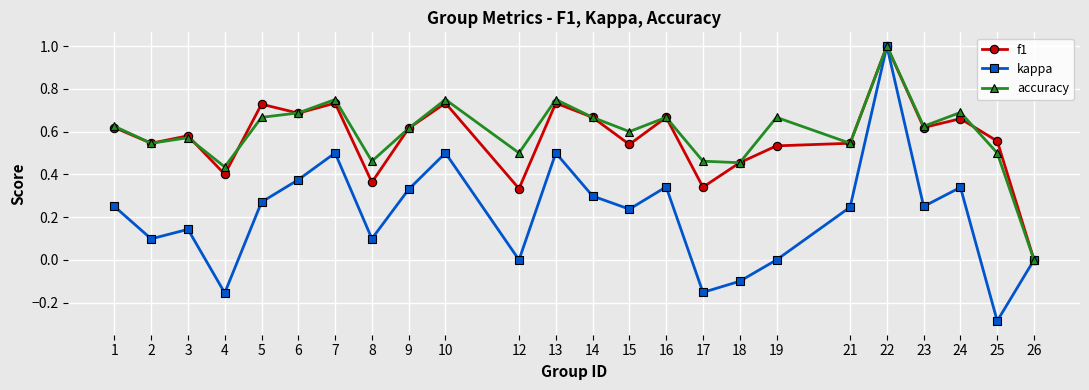

At which category does accuracy reach its first local valley?

2